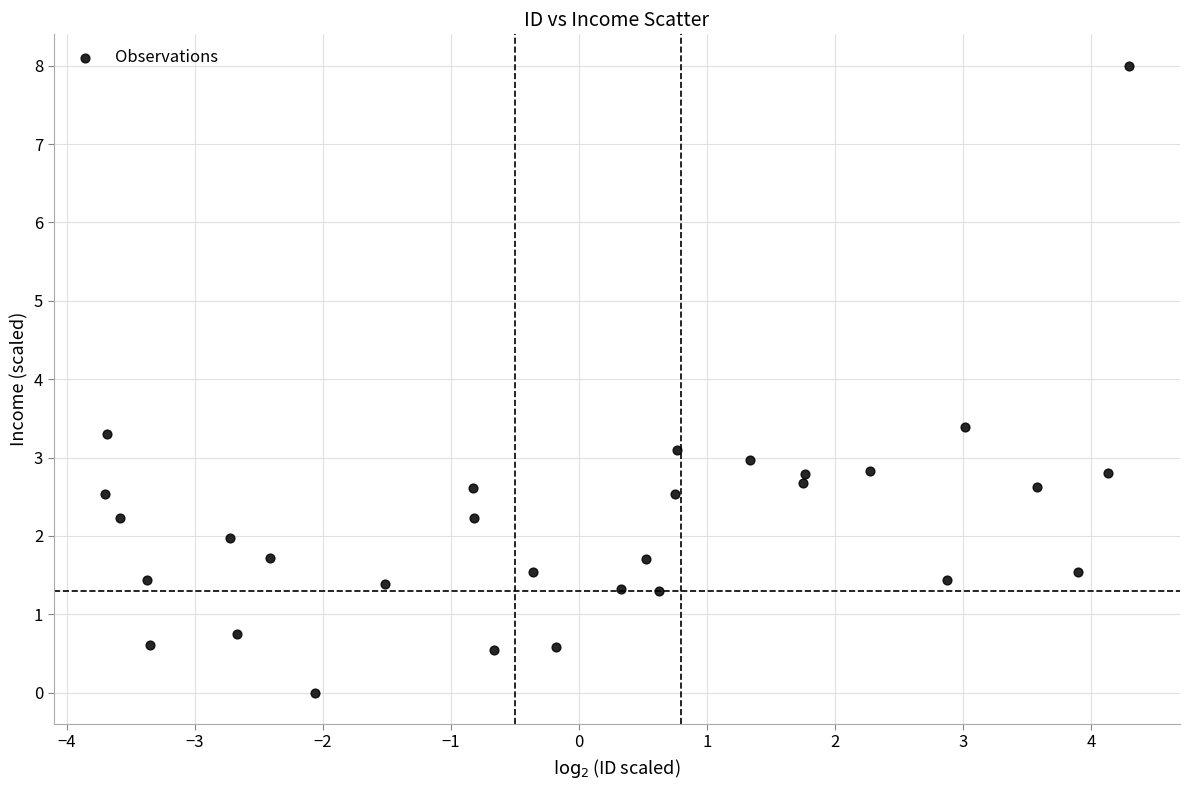

What is the range of X values (max minus min)?

8.0